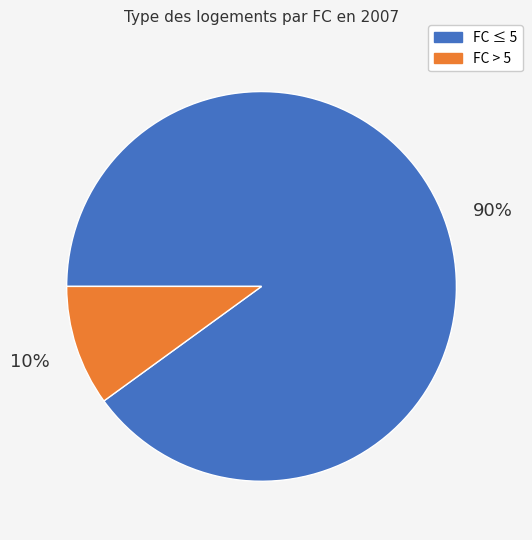

Does any single category account for the majority?

Yes